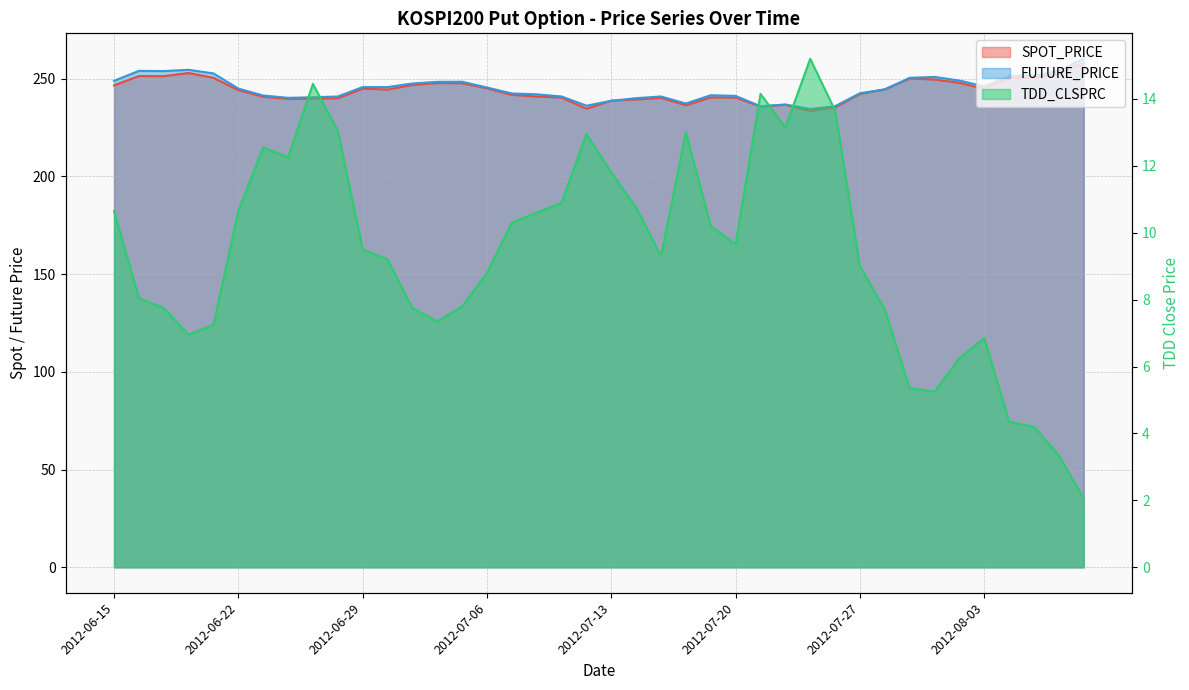

How many values in the SPOT_PRICE series exceed 244?

21